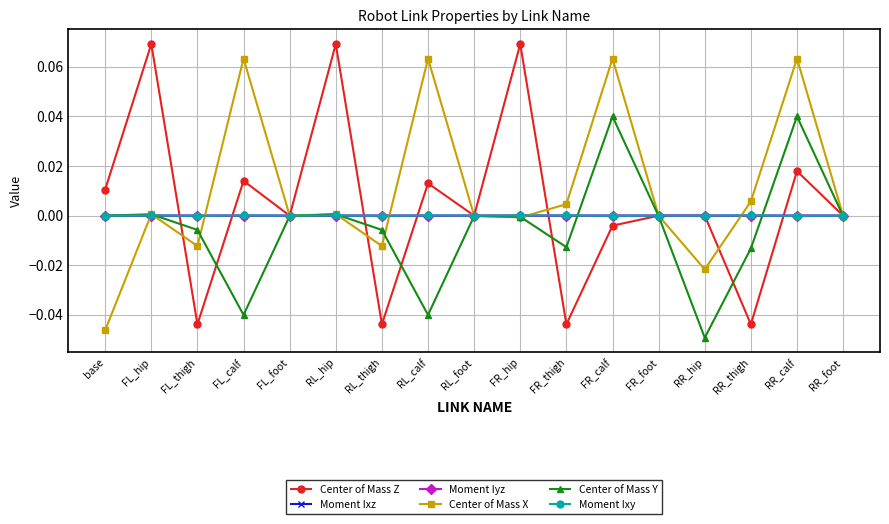

What is the label of the 9th point from the right?

RL_foot